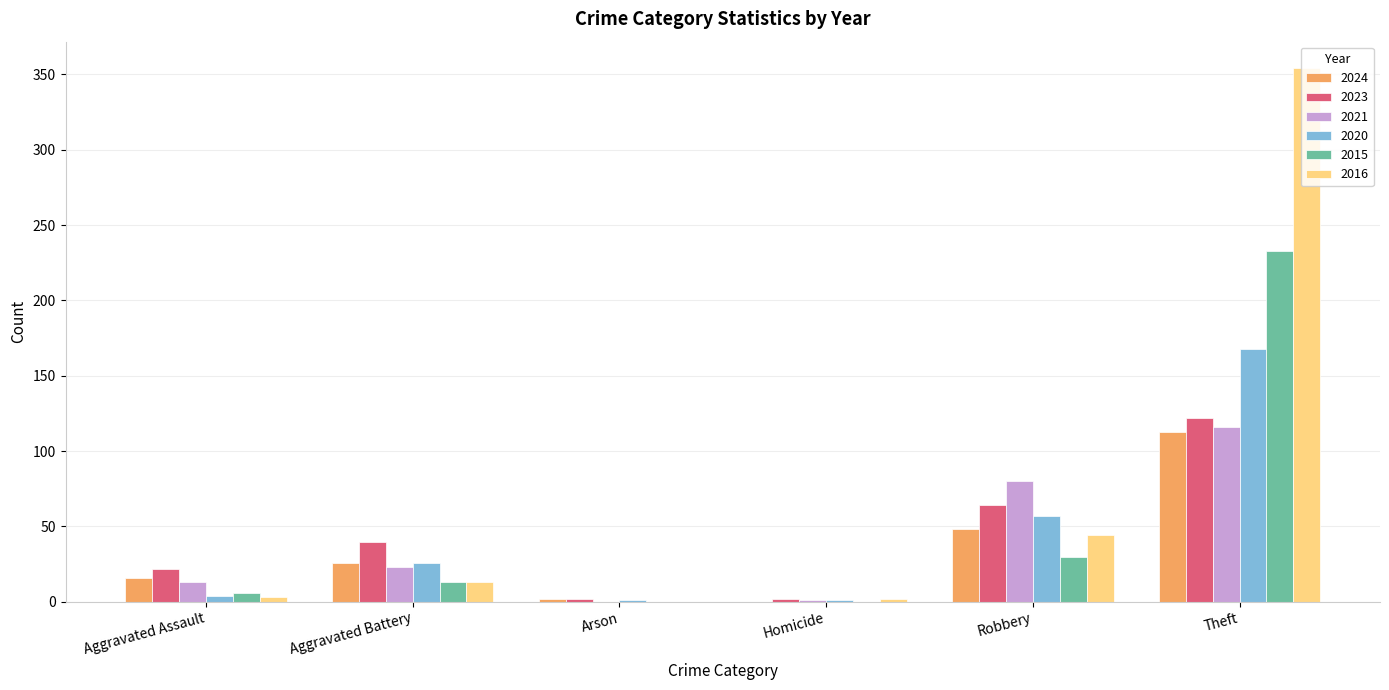

What is the sum of the 2020 values at Aggravated Battery and Theft?

194